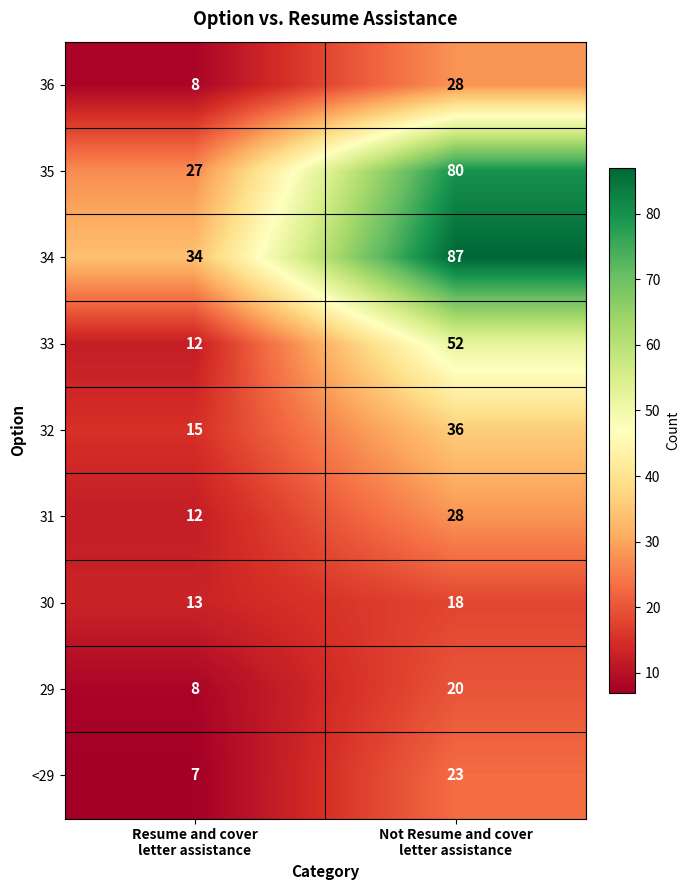

Which series has the largest total across all categories?

34